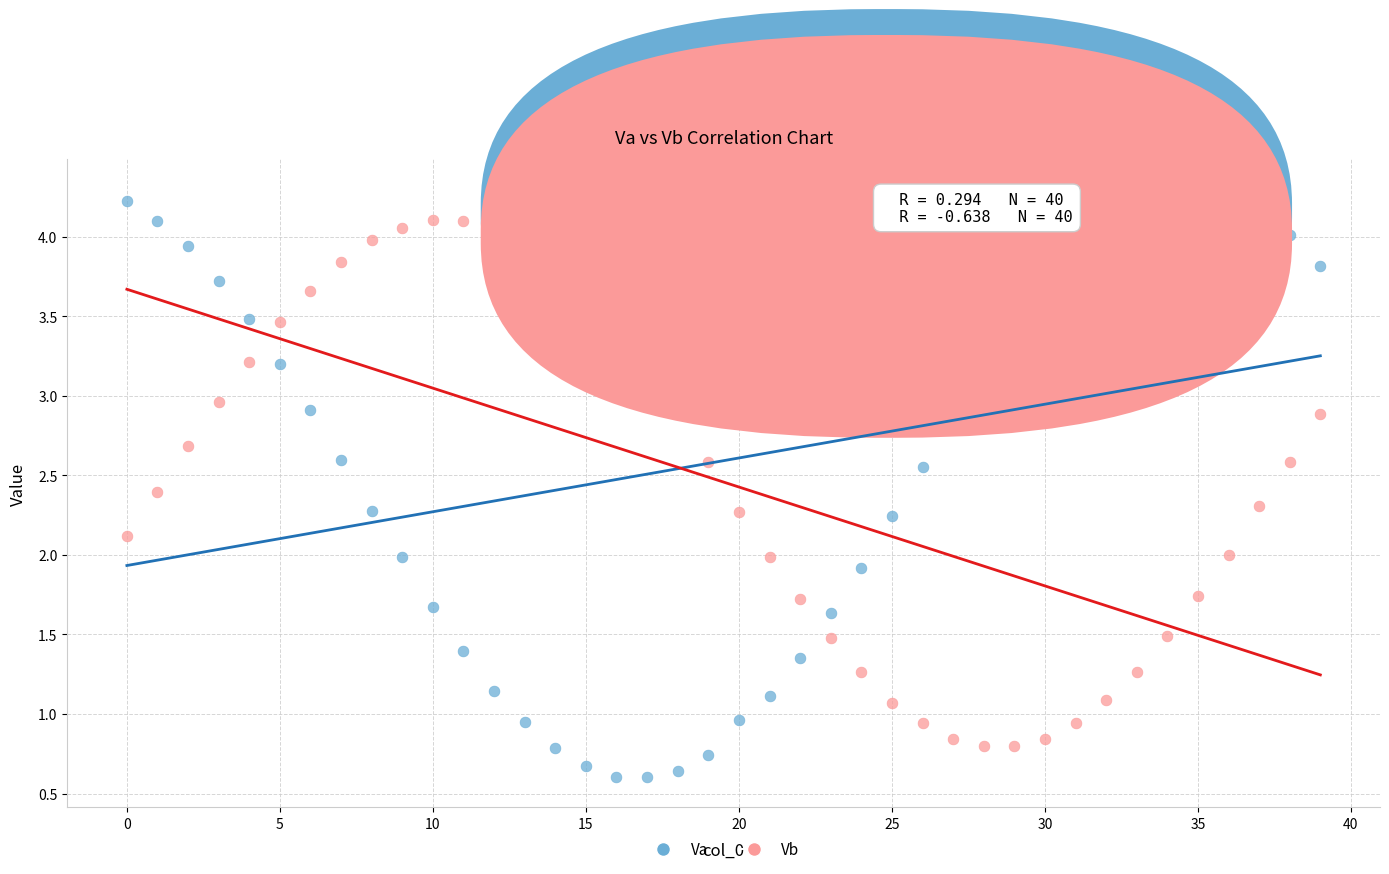

Which series has the largest Y range (max minus min)?

Va